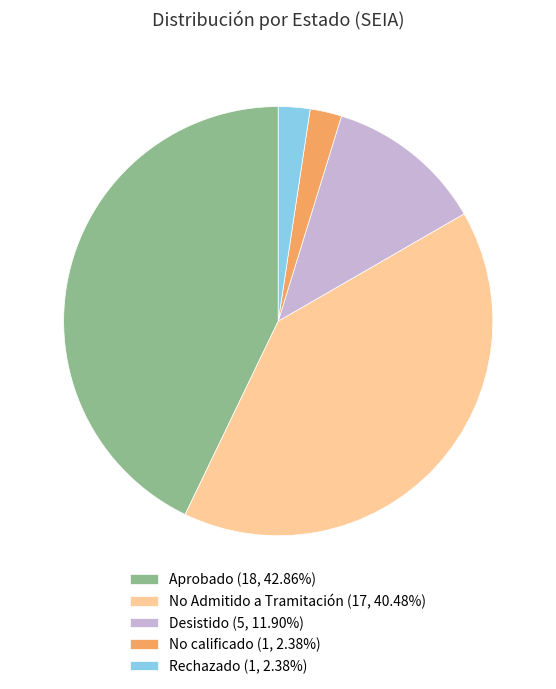

Do No Admitido a Tramitación (17, 40.48%) and Aprobado (18, 42.86%) together represent more than half of the pie?

Yes